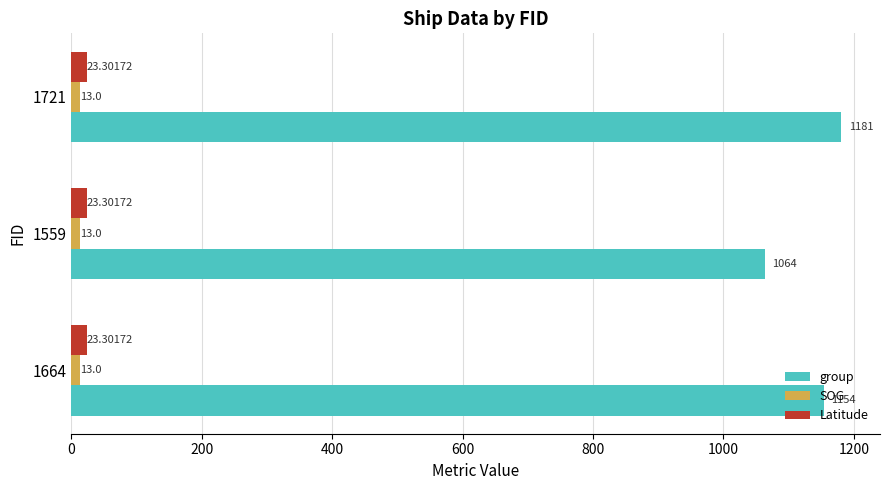

At how many categories does at least one series exceed 835?

3